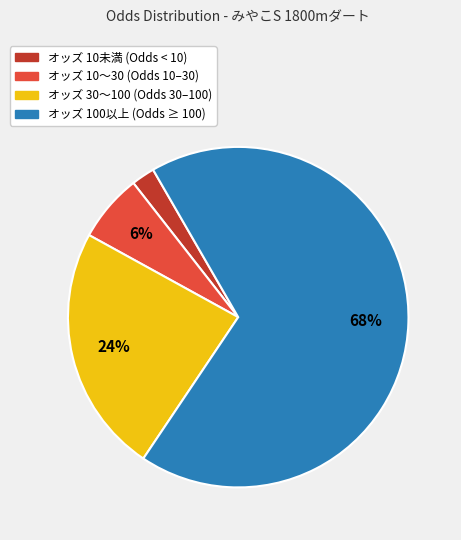

To the nearest percent, what is the difference between the largest and smallest slice percentages?

66%